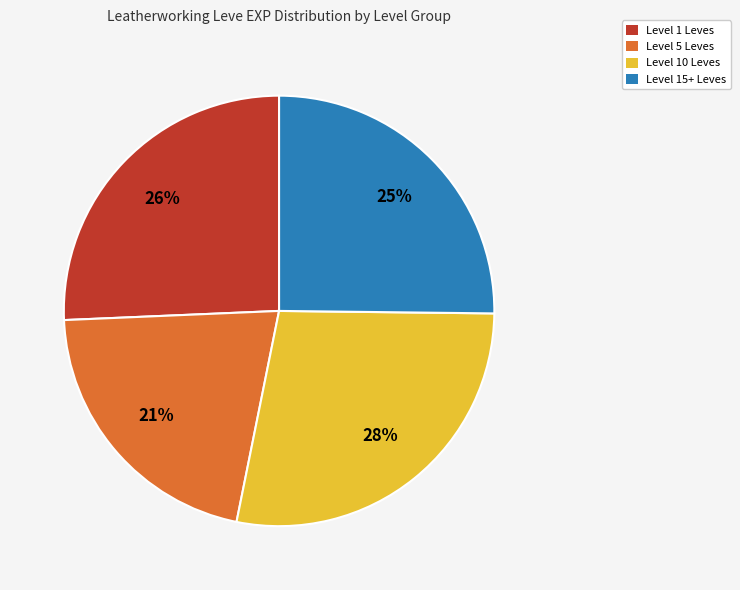

To the nearest percent, what portion does Level 1 Leves represent?

26%